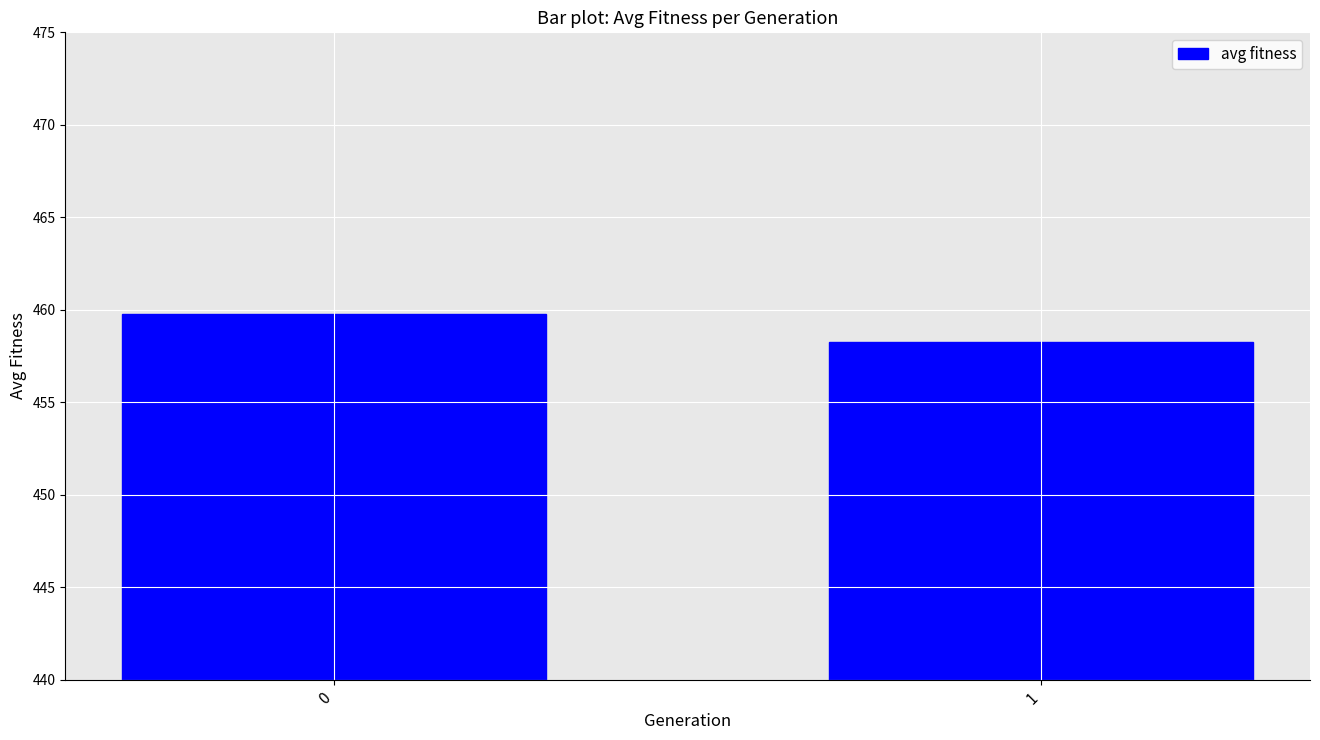

What is the sum of all values?

918.0